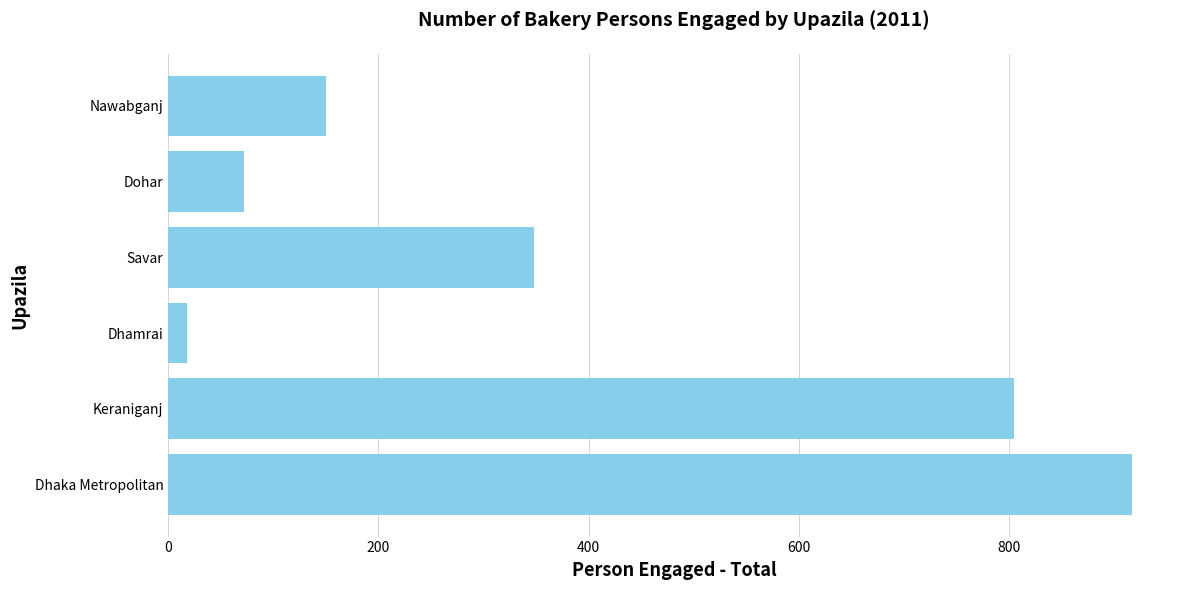

True or false: the data shows 348 at Savar.

True